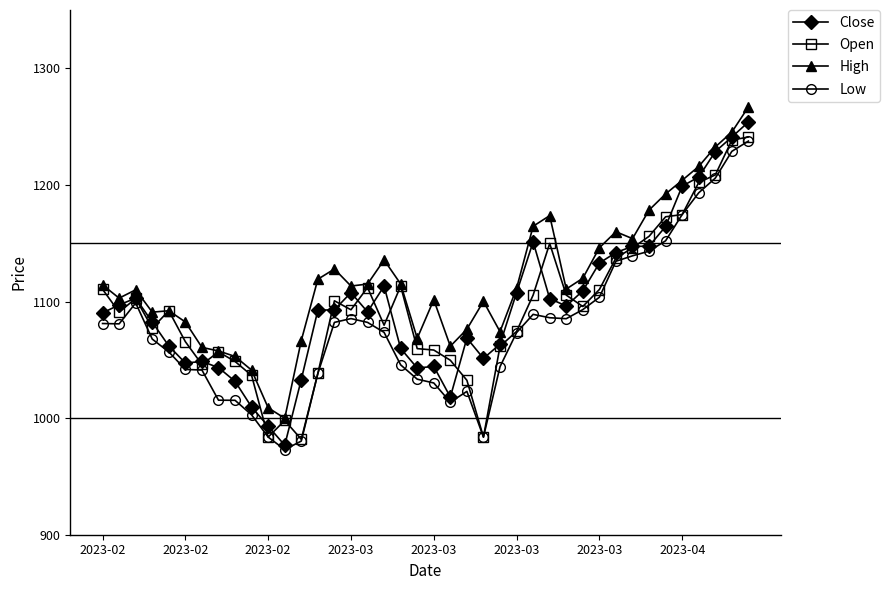

True or false: High has more than 0 points higher than both neighbors.

True